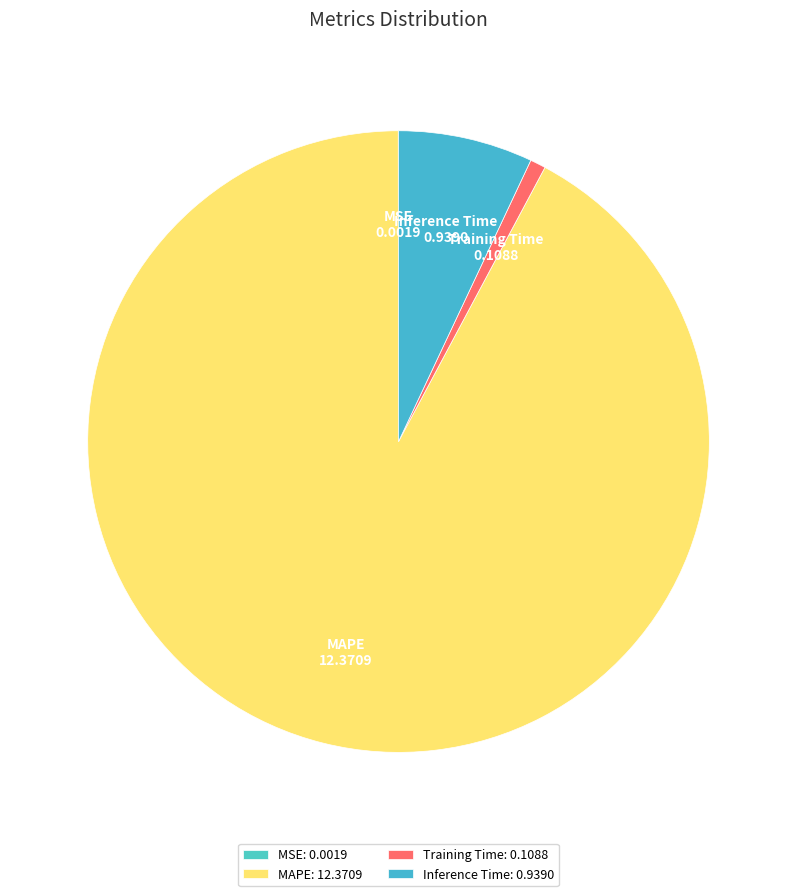

Between Inference Time and Training Time, which is larger?

Inference Time